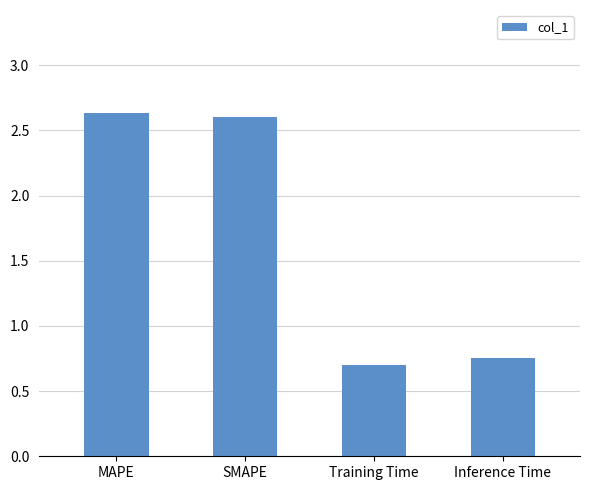

Count the values in the range 0 to 2.

2